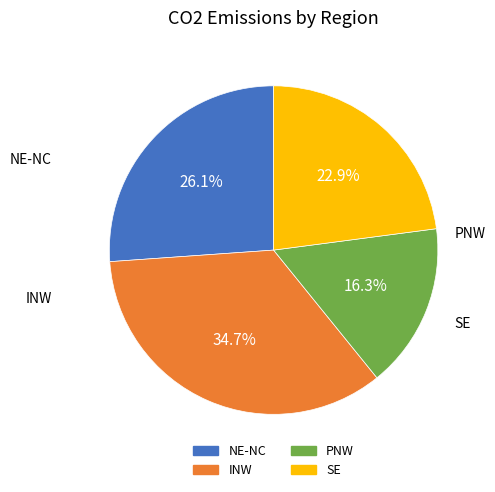

To the nearest percent, what is the difference between the largest and smallest slice percentages?

18%